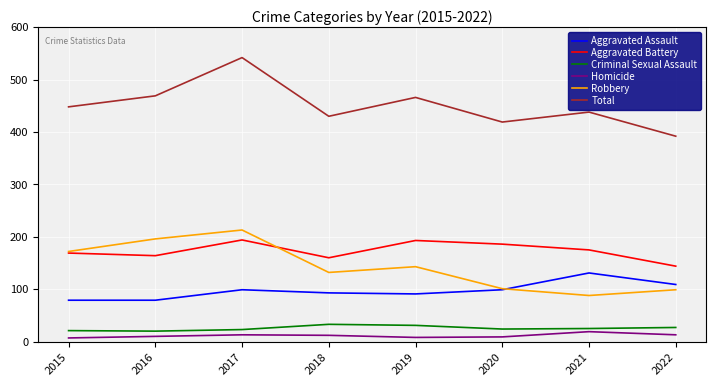

What are all the series names shown in the legend?

Aggravated Assault, Aggravated Battery, Criminal Sexual Assault, Homicide, Robbery, Total